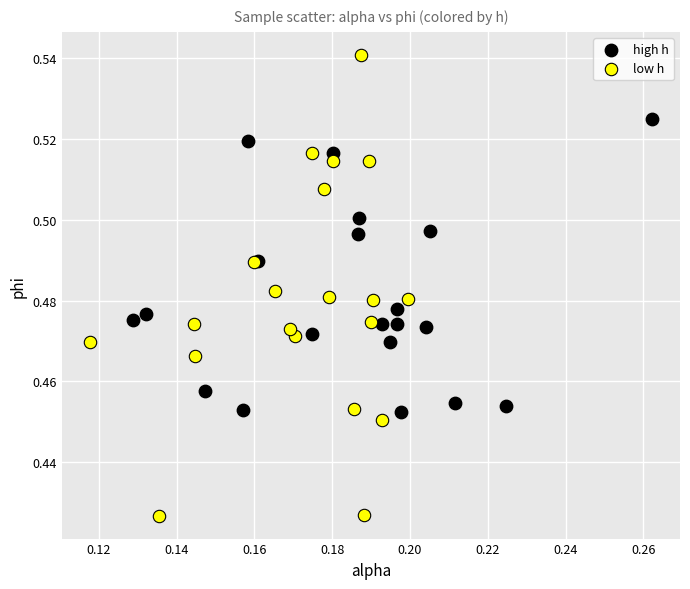

Which series reaches the maximum Y coordinate?

low h